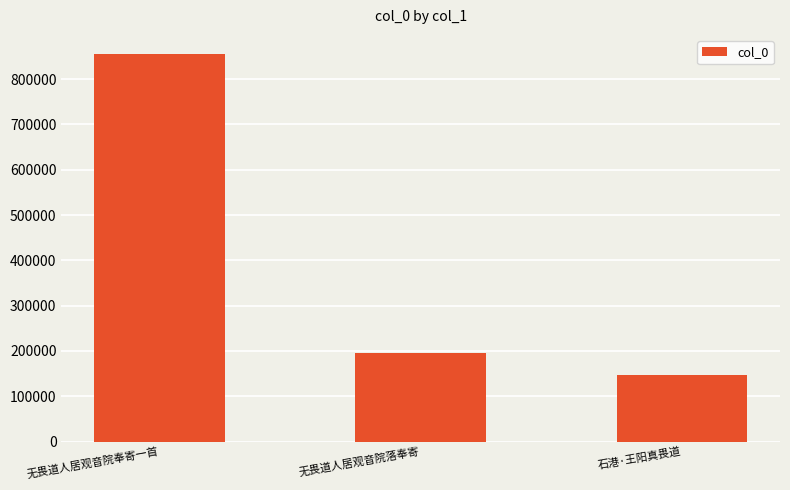

What is the smallest value displayed?

146419